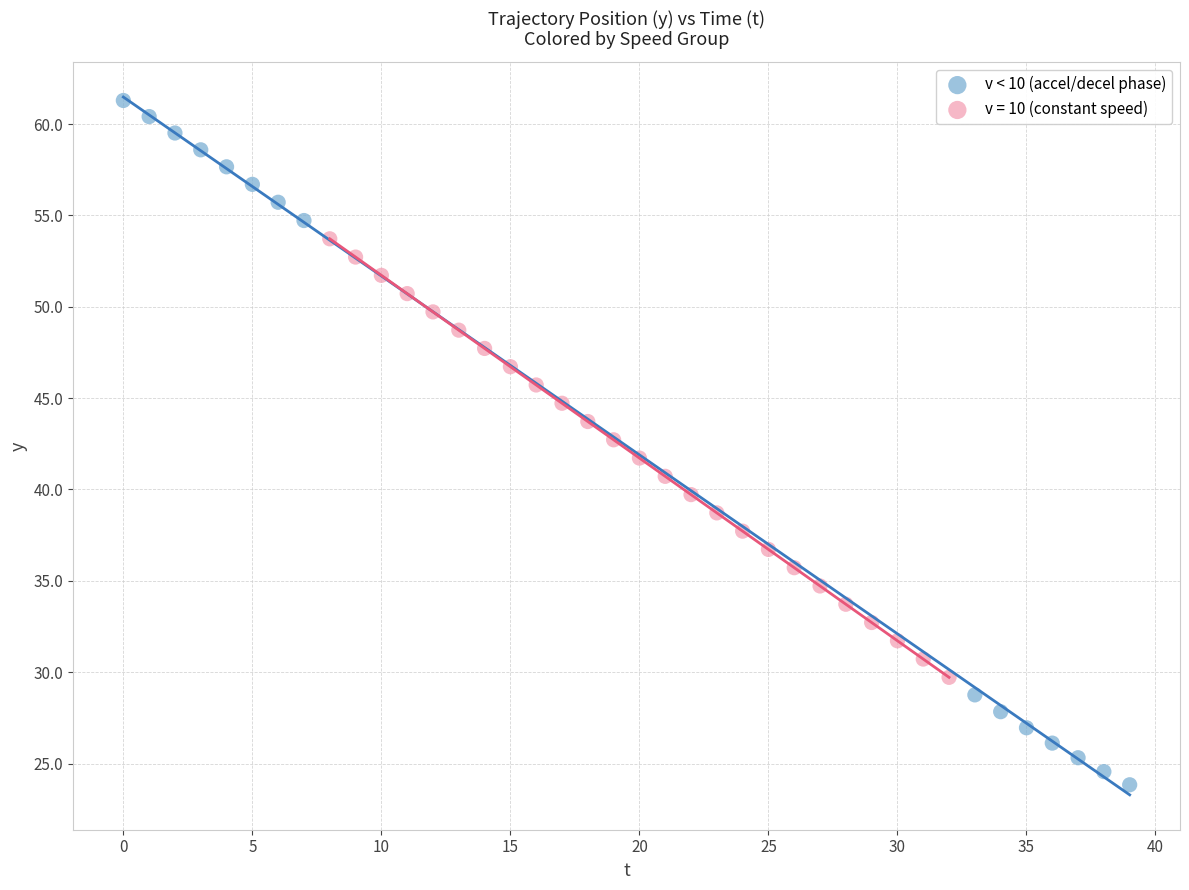

Which series reaches the minimum Y coordinate?

v < 10 (accel/decel phase)